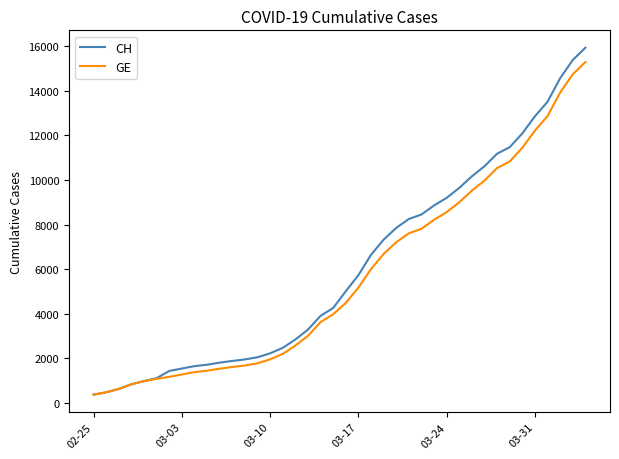

Which series has the largest range (max minus min)?

CH